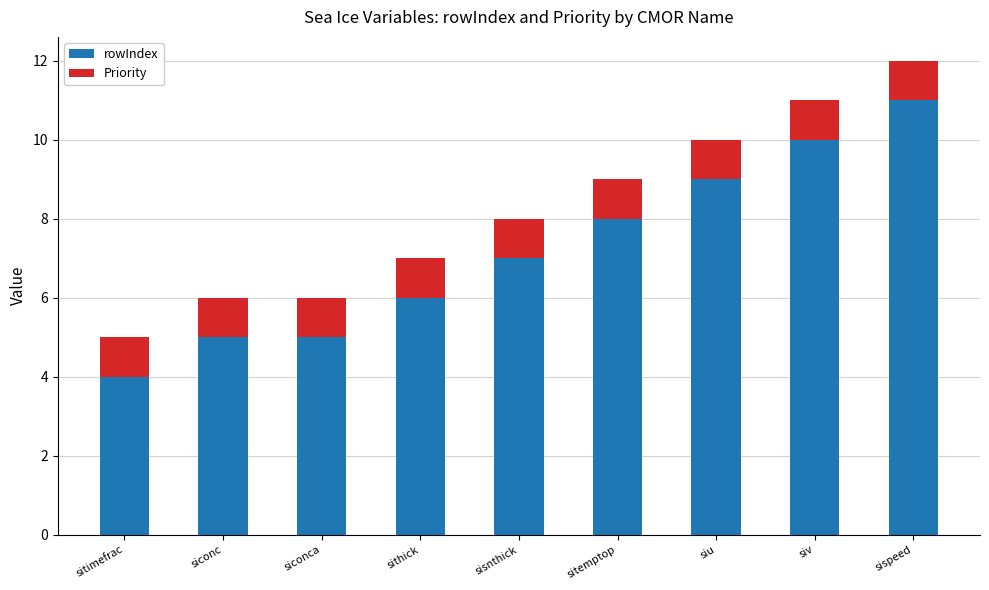

The value of rowIndex at siconca is 5. True or false?

True